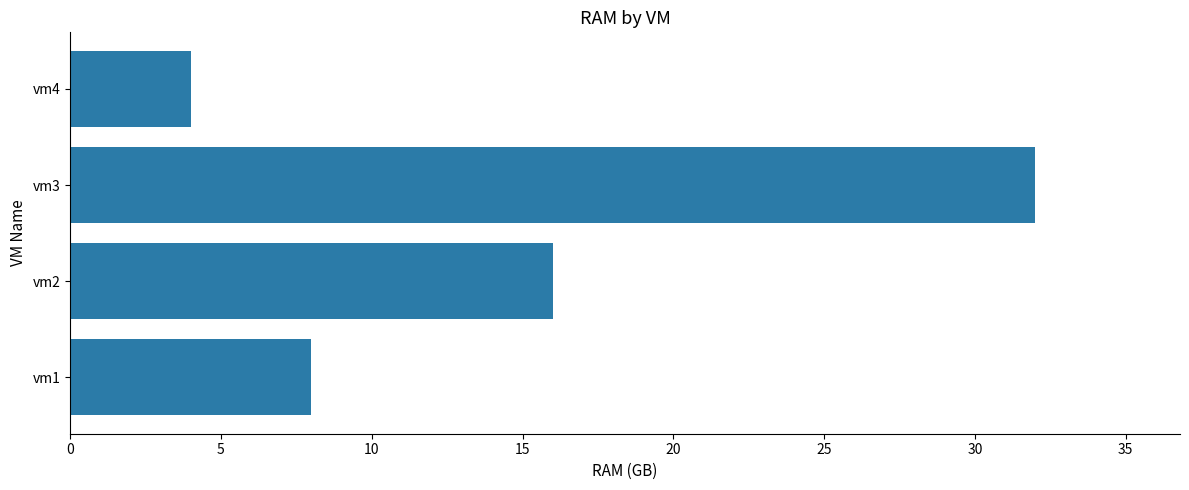

Count the number of data series in this chart.

1